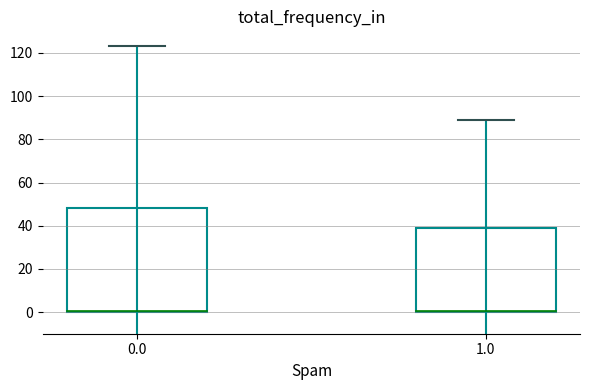

What is the difference between the maximum and minimum values?

8.9